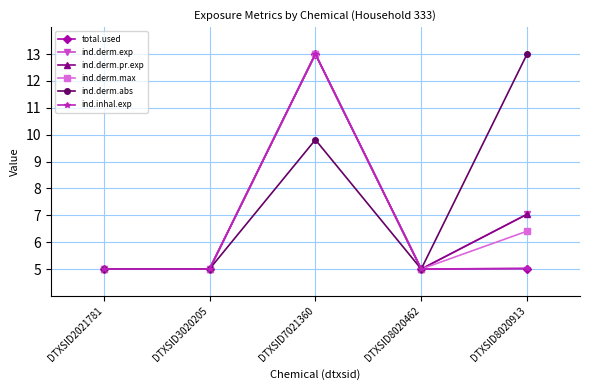

True or false: total.used and ind.inhal.exp cross at least once.

False